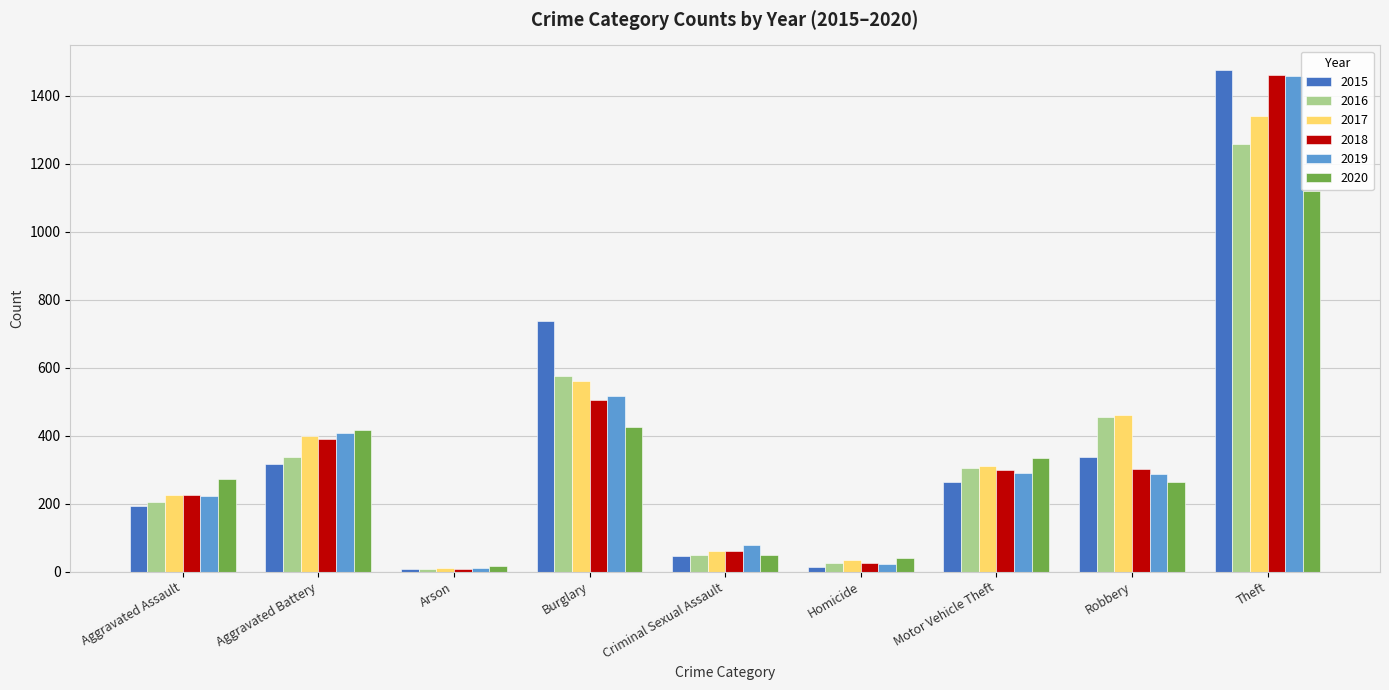

What is the maximum value shown in the chart?

1474